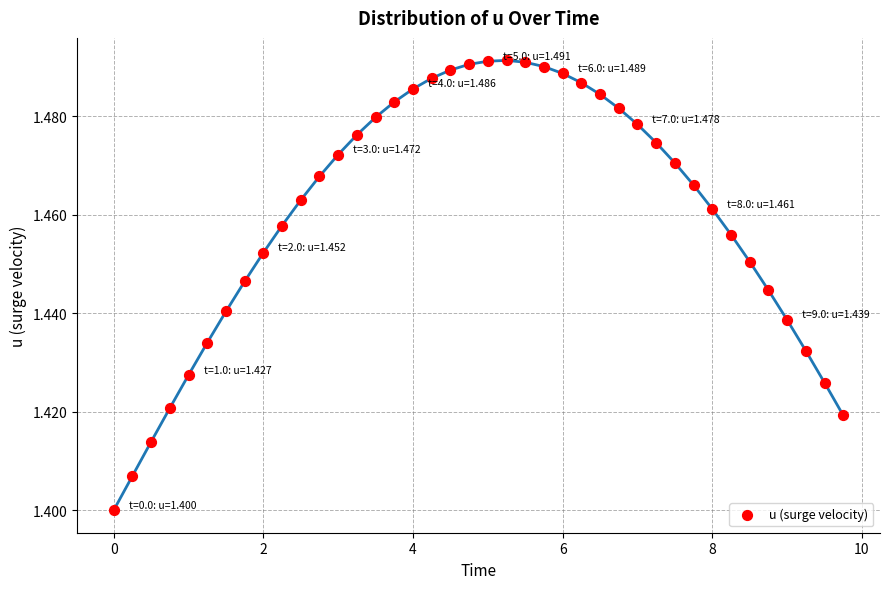

What is the range of X values (max minus min)?

9.8